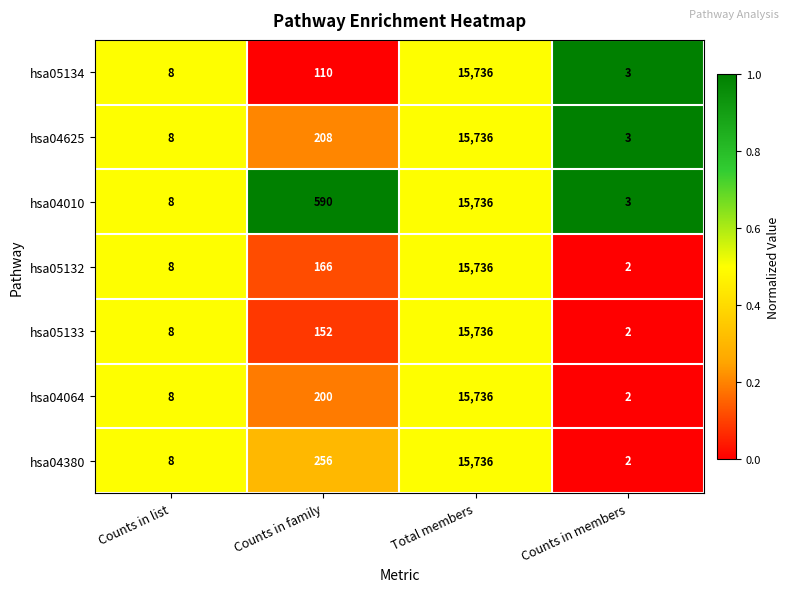

Reading right to left, transcribe all the data shown in this chart.

hsa05134: Counts in members=3	Total members=15736	Counts in family=110	Counts in list=8
hsa04625: Counts in members=3	Total members=15736	Counts in family=208	Counts in list=8
hsa04010: Counts in members=3	Total members=15736	Counts in family=590	Counts in list=8
hsa05132: Counts in members=2	Total members=15736	Counts in family=166	Counts in list=8
hsa05133: Counts in members=2	Total members=15736	Counts in family=152	Counts in list=8
hsa04064: Counts in members=2	Total members=15736	Counts in family=200	Counts in list=8
hsa04380: Counts in members=2	Total members=15736	Counts in family=256	Counts in list=8